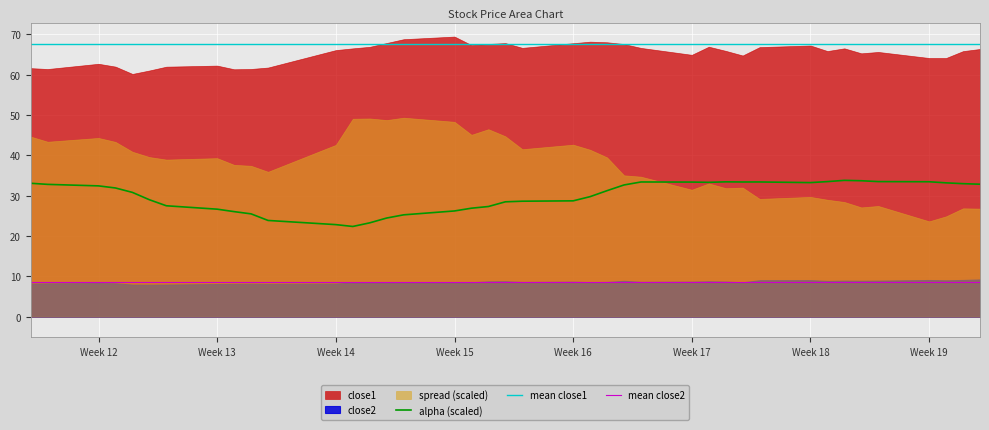

True or false: close2 and alpha cross at least once.

False